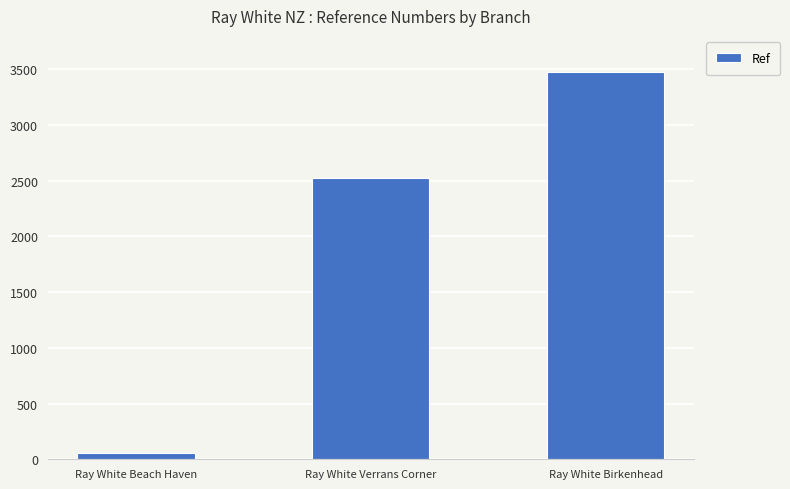

At which label is the value closest to 1765?

Ray White Verrans Corner